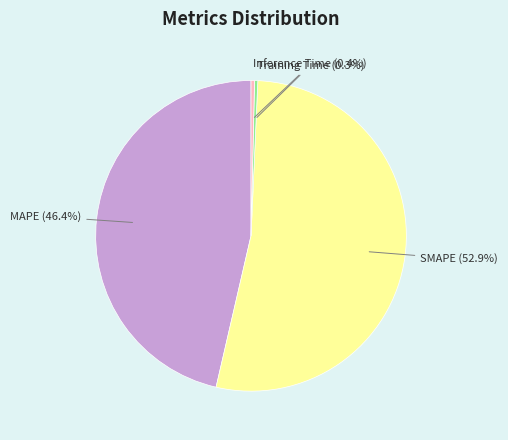

Count the number of slices in the pie.

4